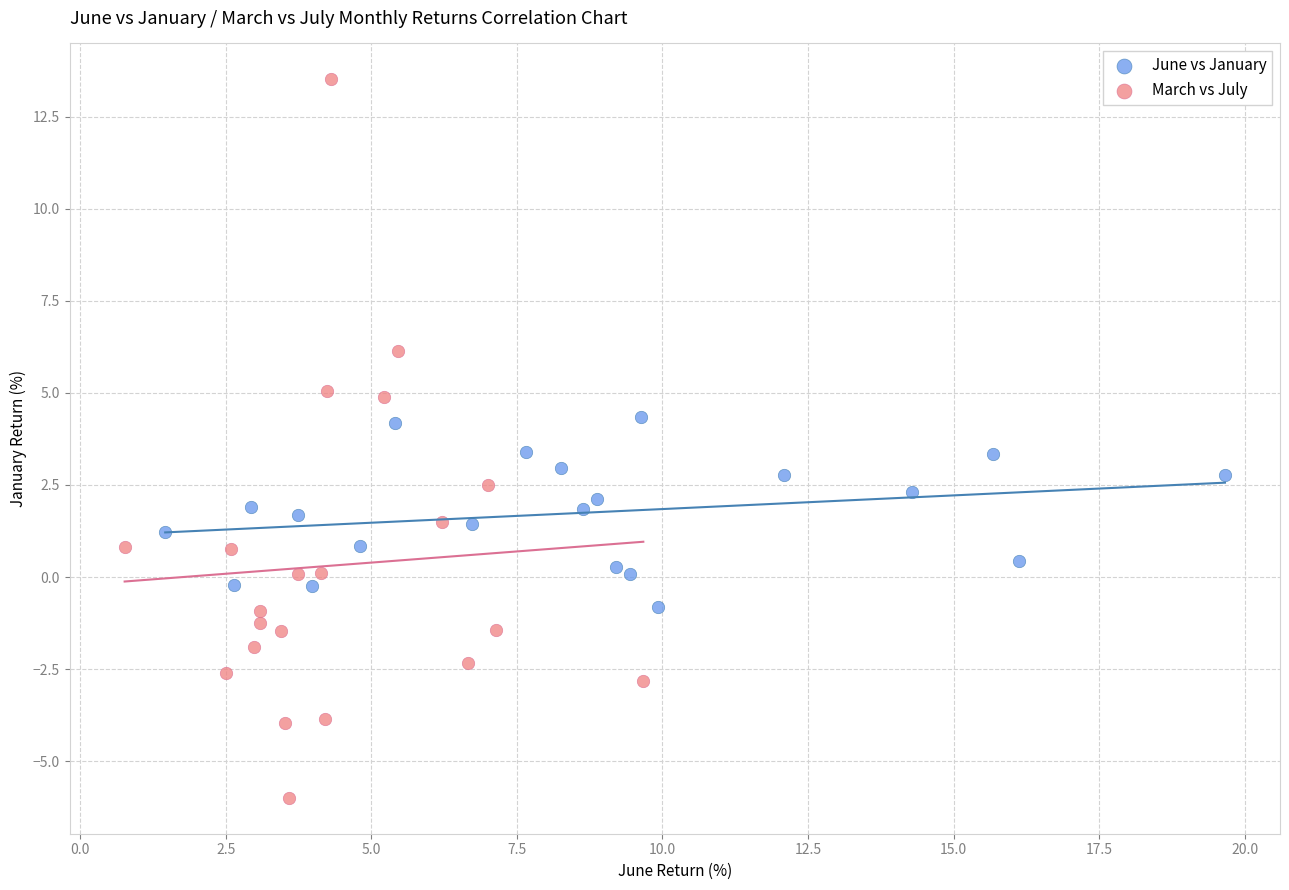

Which series reaches the maximum Y coordinate?

March vs July